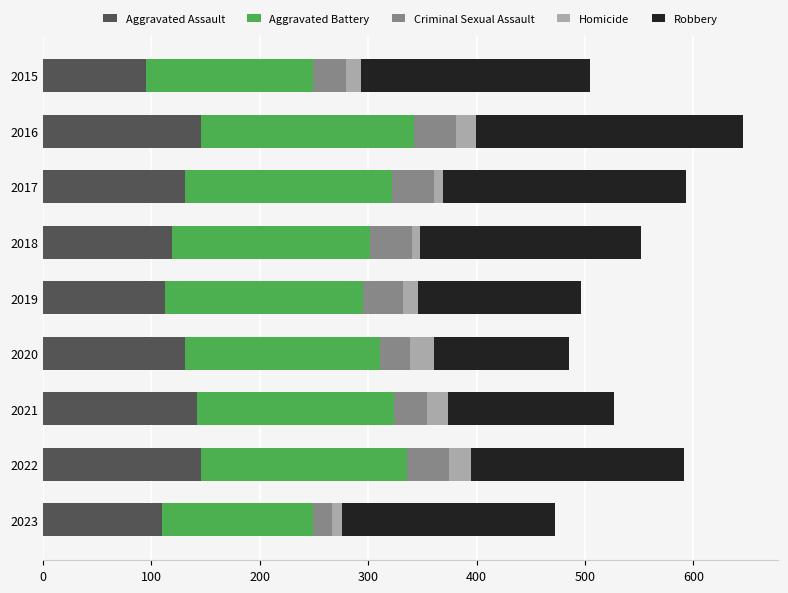

The value of Aggravated Assault at 2019 is 113. True or false?

True